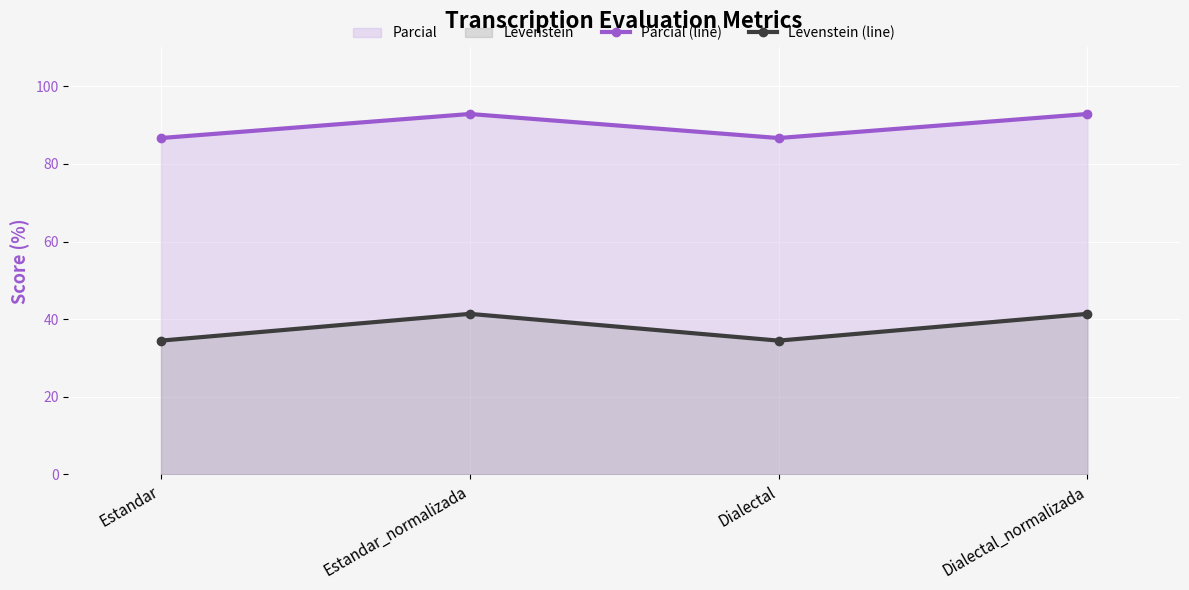

At which label does Levenstein (line) reach its minimum?

Estandar